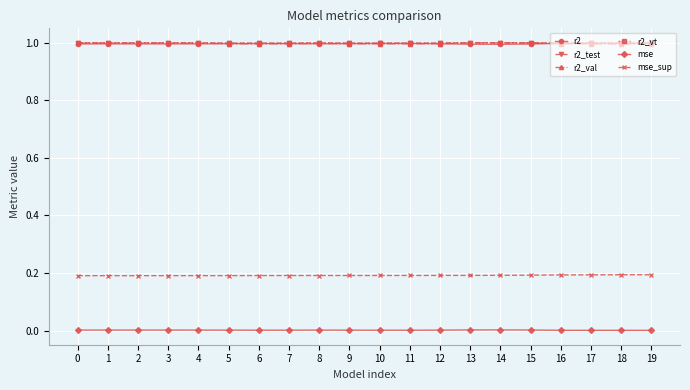

What is the value of the r2_test point at the 11th from the left?

1.0